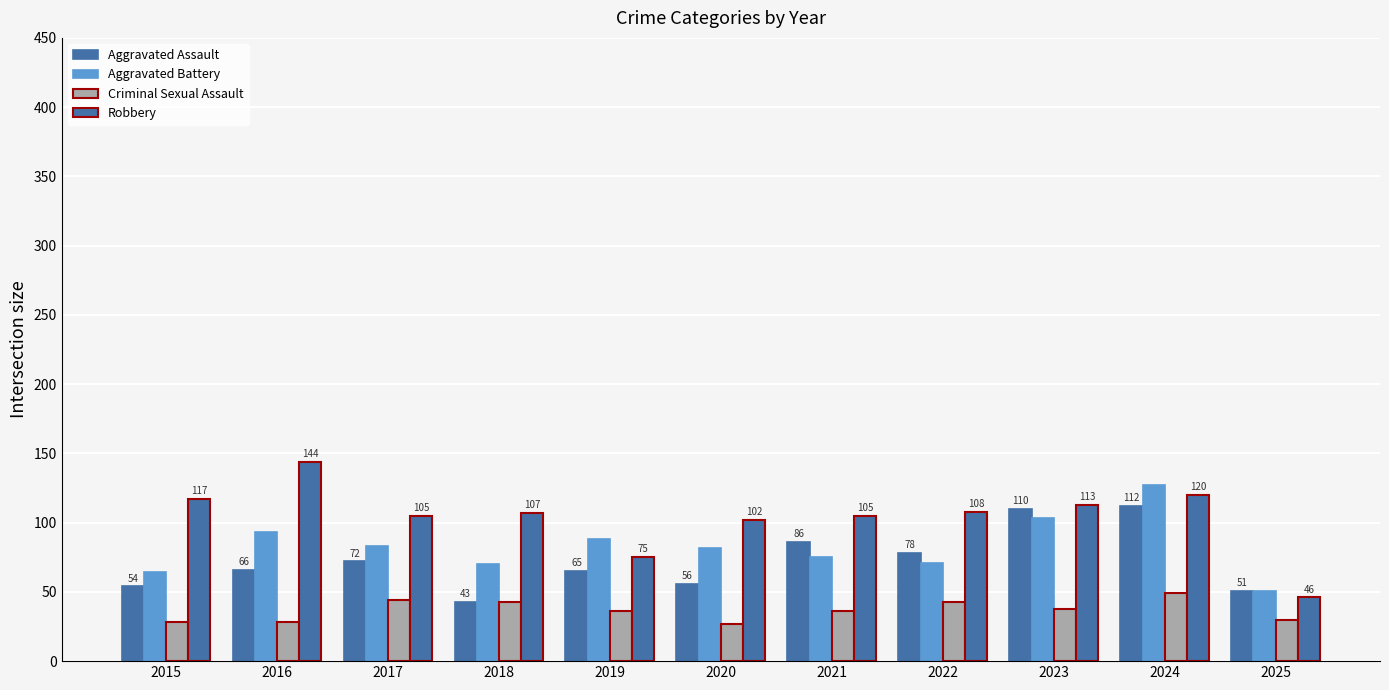

Are the bars grouped side by side (vs. stacked)?

Yes